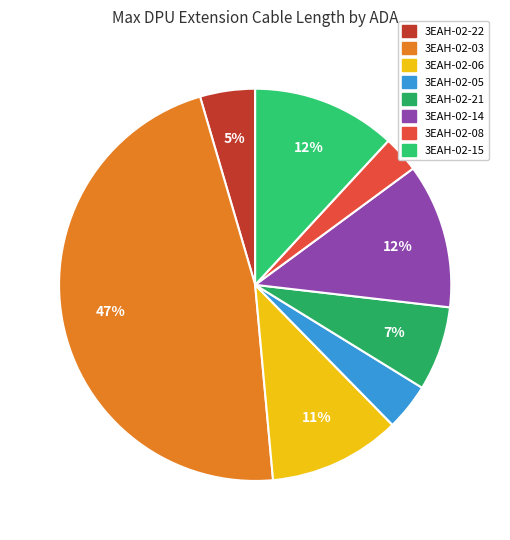

Count the number of slices in the pie.

8